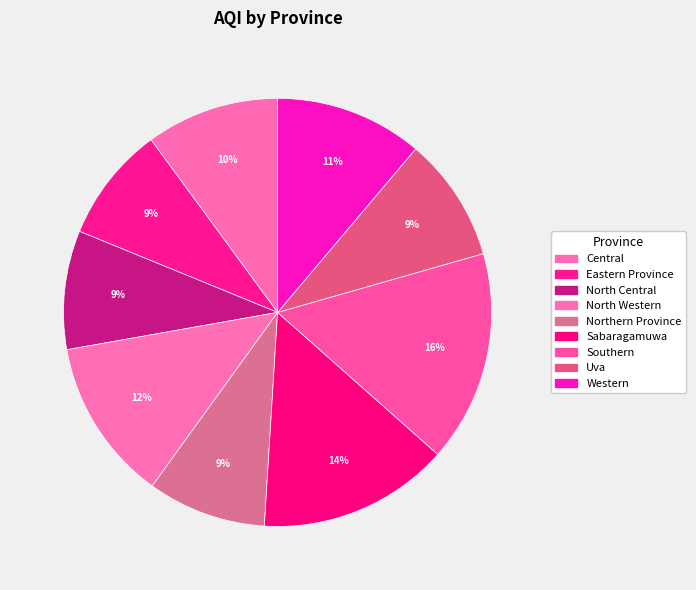

How many segments does this pie chart have?

9